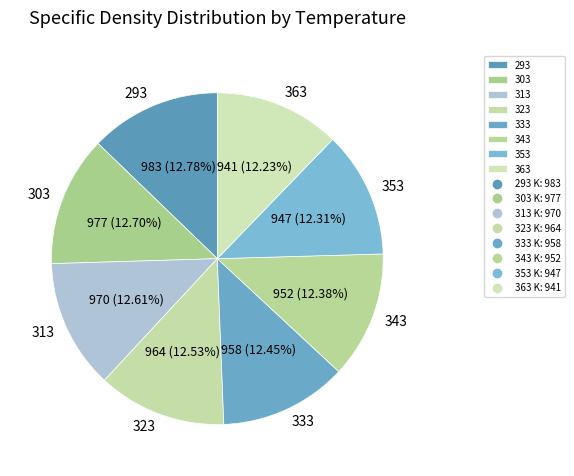

True or false: 323 accounts for 2% of the total.

False